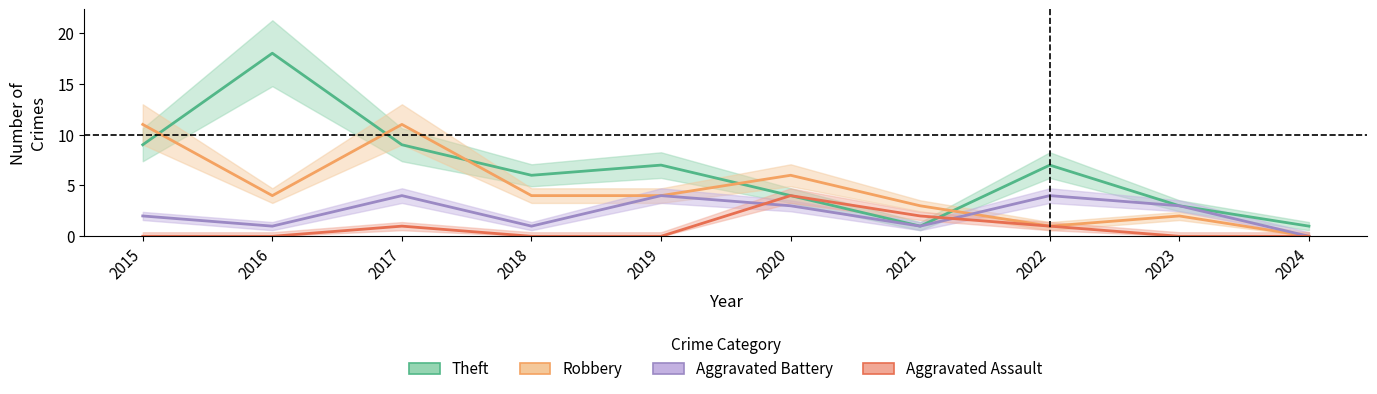

Which has a higher value, 2019 or 2020?

2019